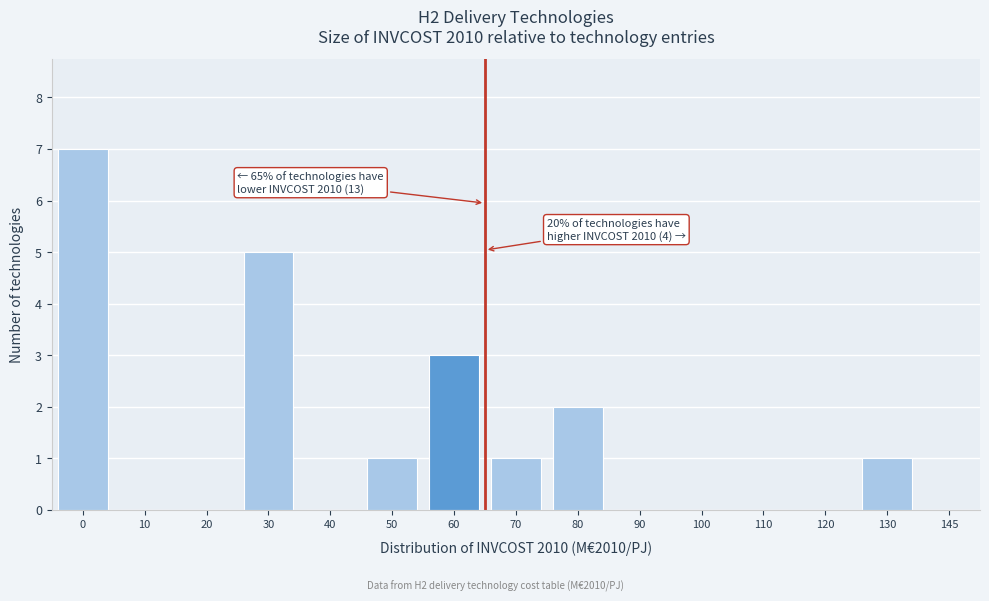

Reading left to right, what are all the values shown in this chart?

0=7	10=0	20=0	30=5	40=0	50=1	60=3	70=1	80=2	90=0	100=0	110=0	120=0	130=1	145=0